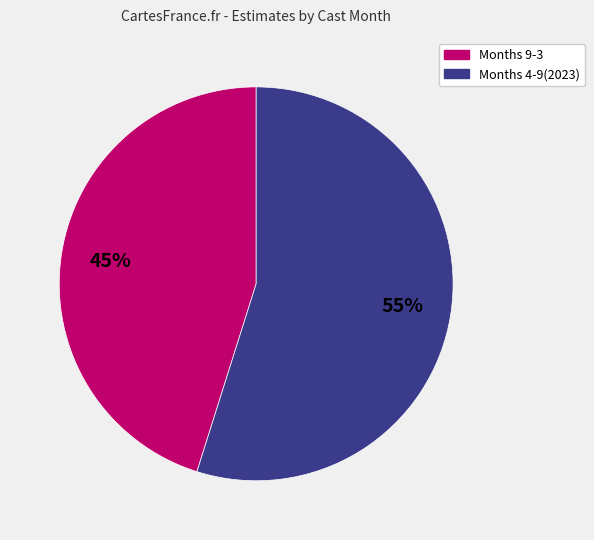

Rank the categories by value from lowest to highest.

Months 9-3, Months 4-9(2023)